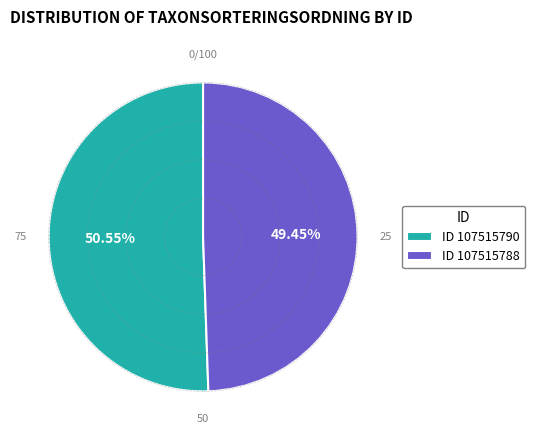

Approximately how many times larger is the value at ID 107515790 compared to ID 107515788?

1.0